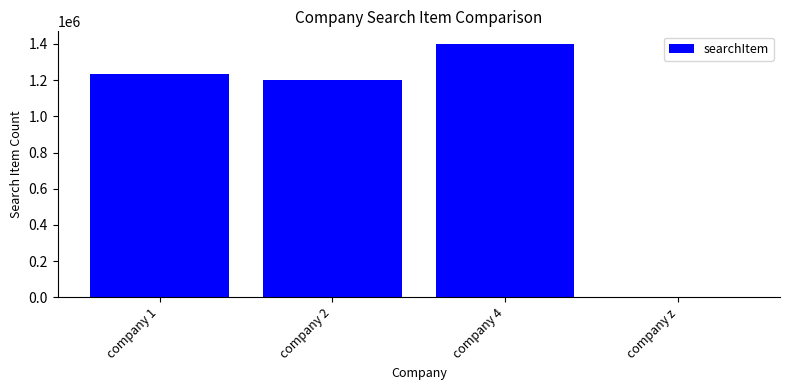

What is the greatest value displayed?

1400000